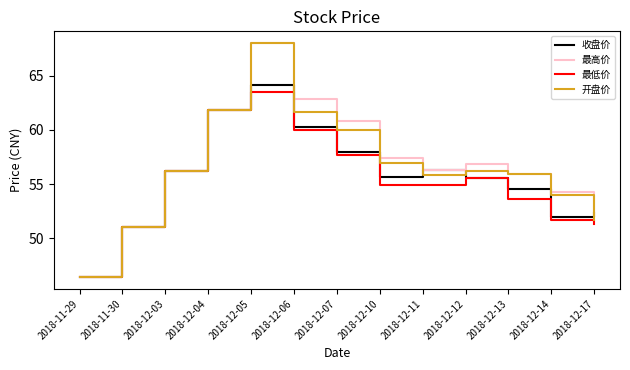

At which category is the sum across all series the highest?

2018-12-05